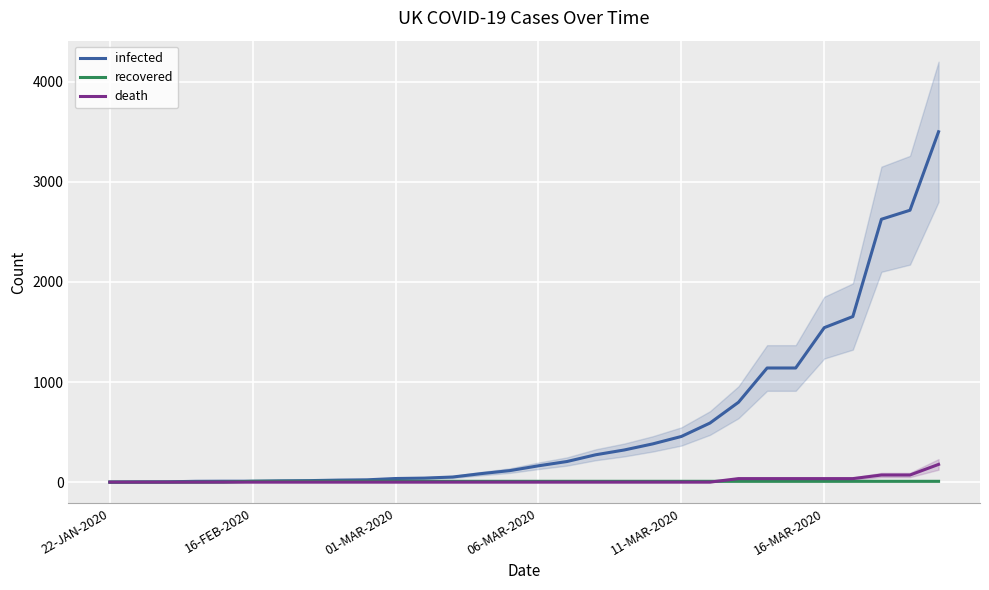

True or false: infected has more than 2 interior local peaks.

False